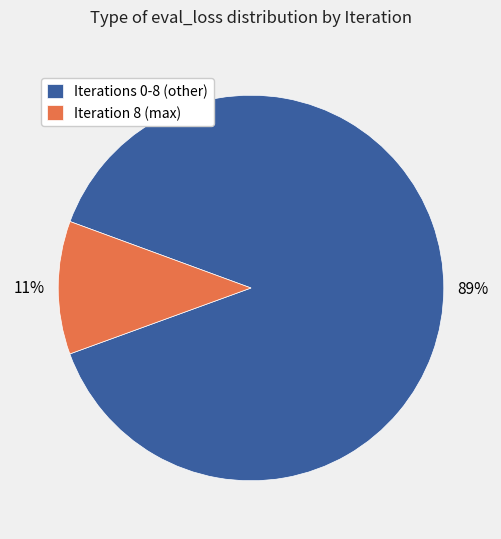

Which slice is the smallest?

Iteration 8 (max)